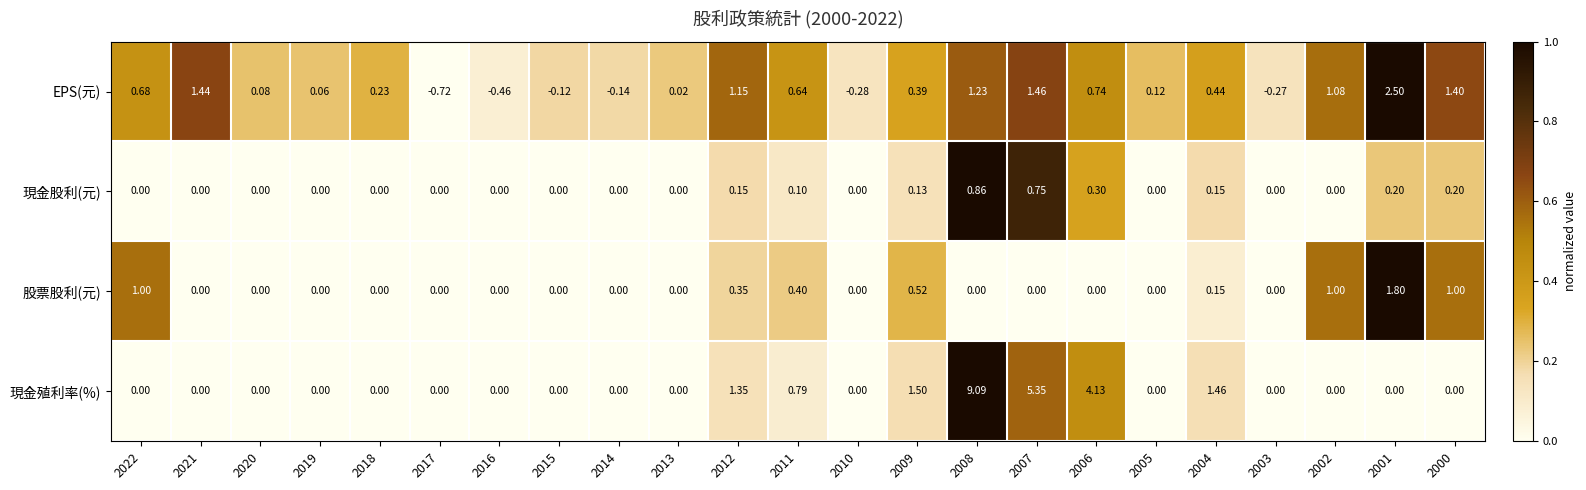

Rank the series at 2001 from lowest to highest value.

現金殖利率(%), 現金股利(元), 股票股利(元), EPS(元)